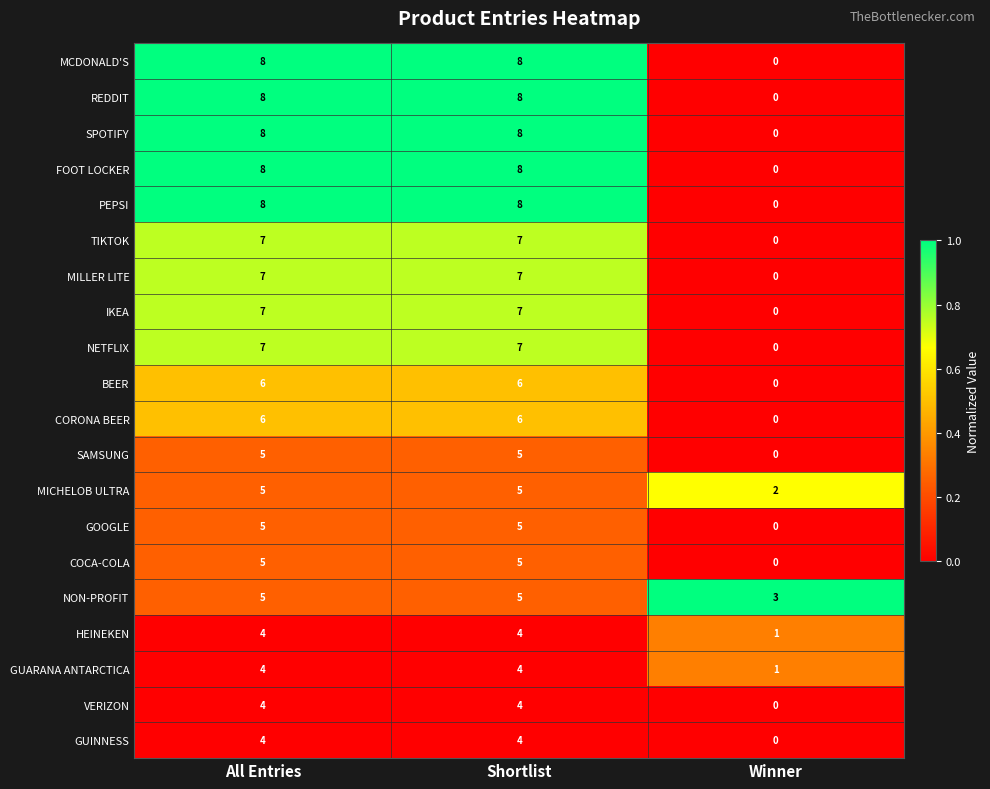

What is the sum of all IKEA values?

14